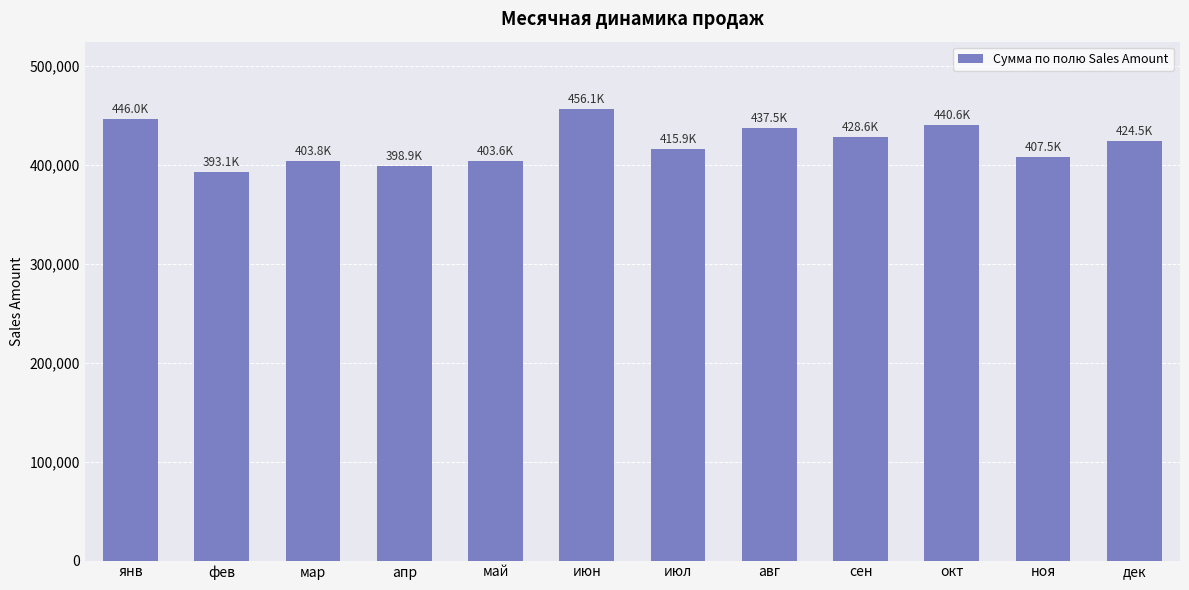

What is the label of the 8th bar from the left?

авг